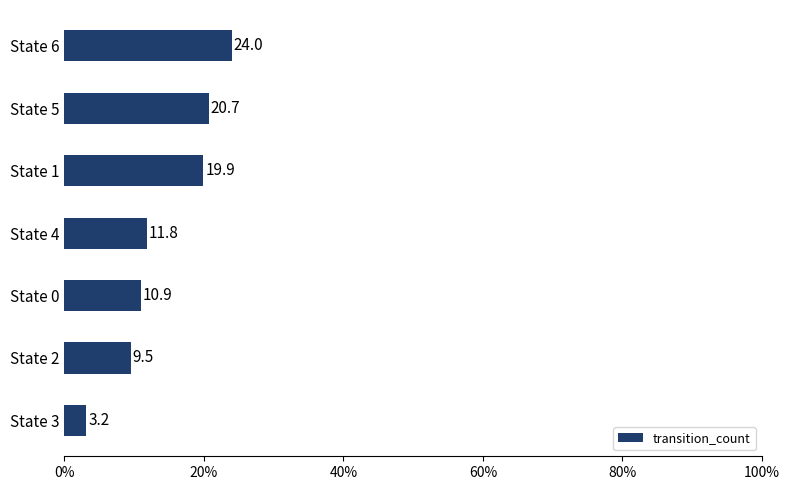

The chart shows a value of 24.0 at State 6. True or false?

True